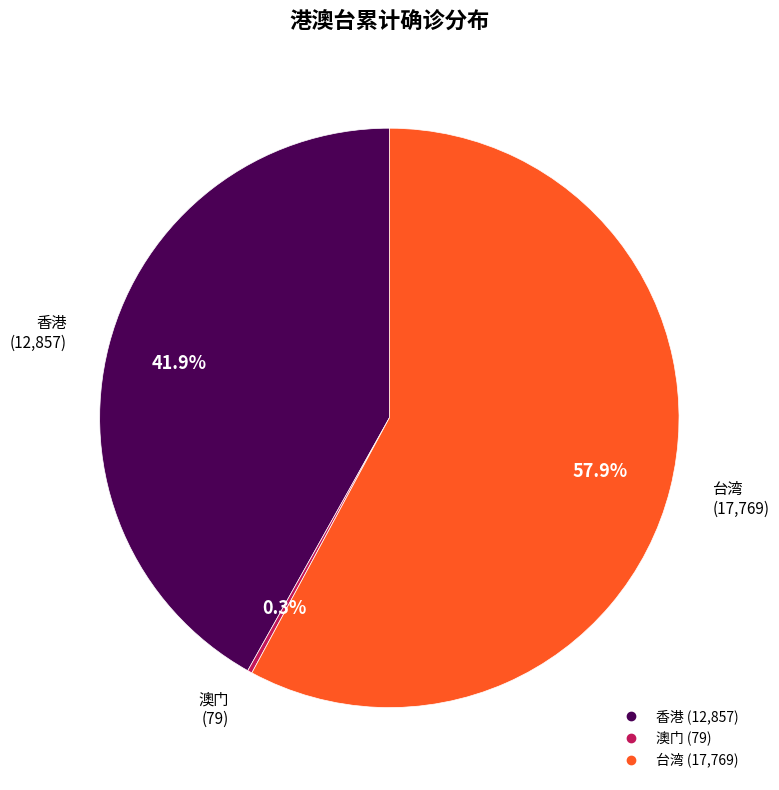

To the nearest percent, what portion does 香港 represent?

42%